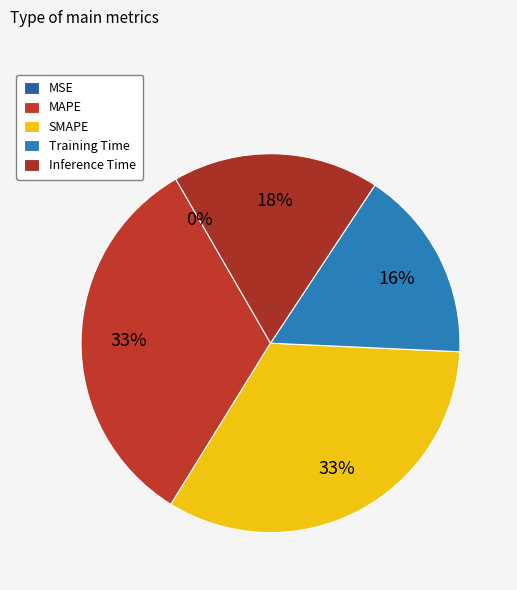

How many segments does this pie chart have?

5